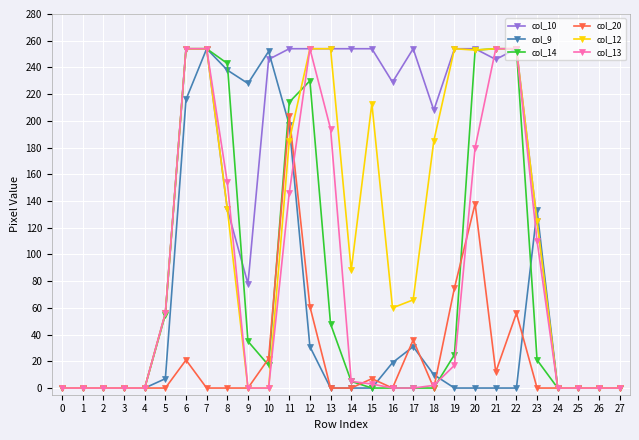

What is the difference between the maximum and minimum values in the col_14 series?

254